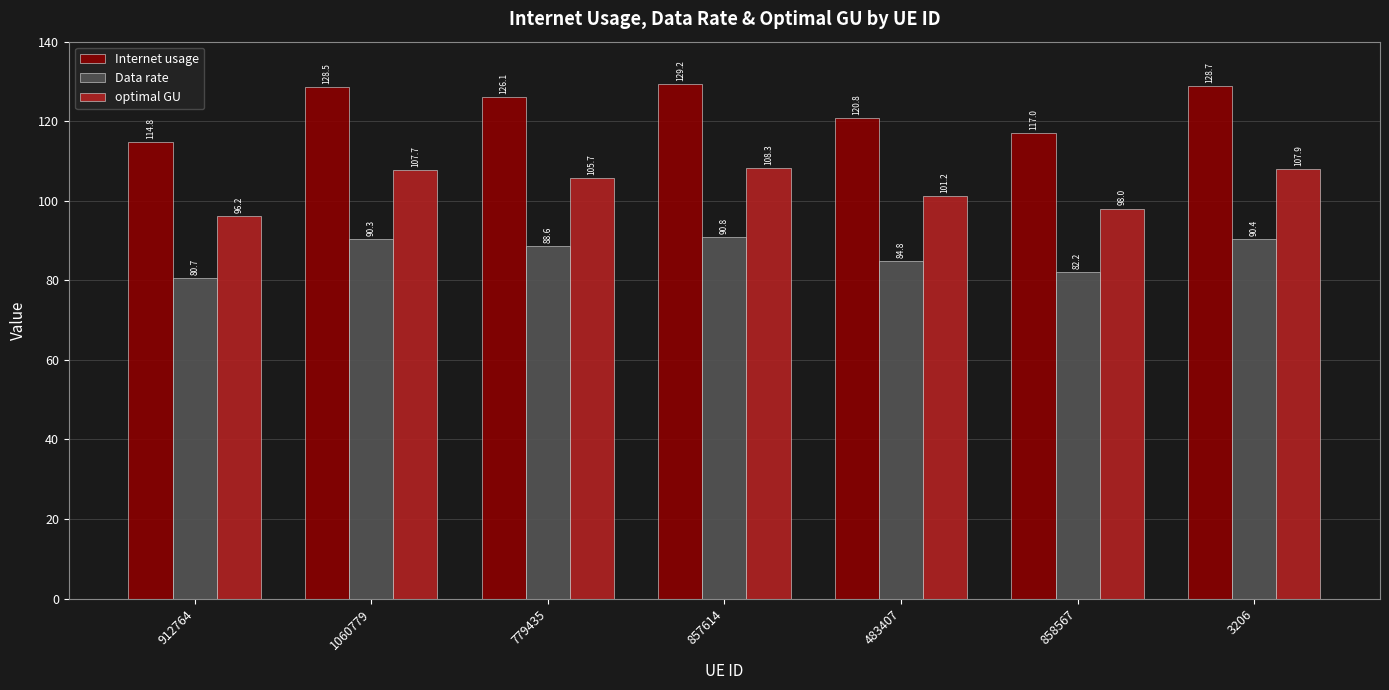

Rank the series by their average value, from lowest to highest.

Data rate, optimal GU, Internet usage